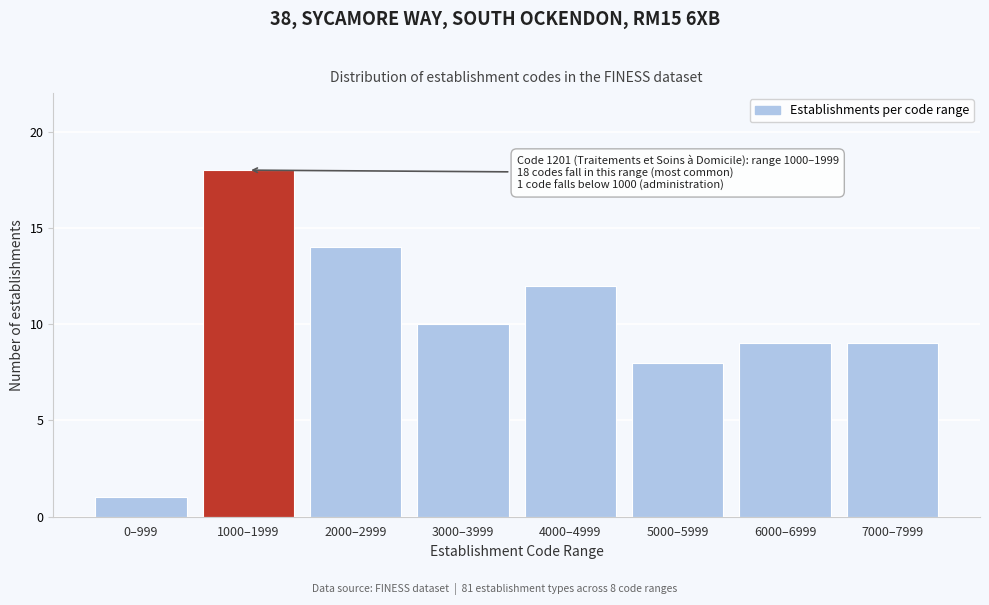

Reading left to right, list all the values displayed in this chart.

1	18	14	10	12	8	9	9